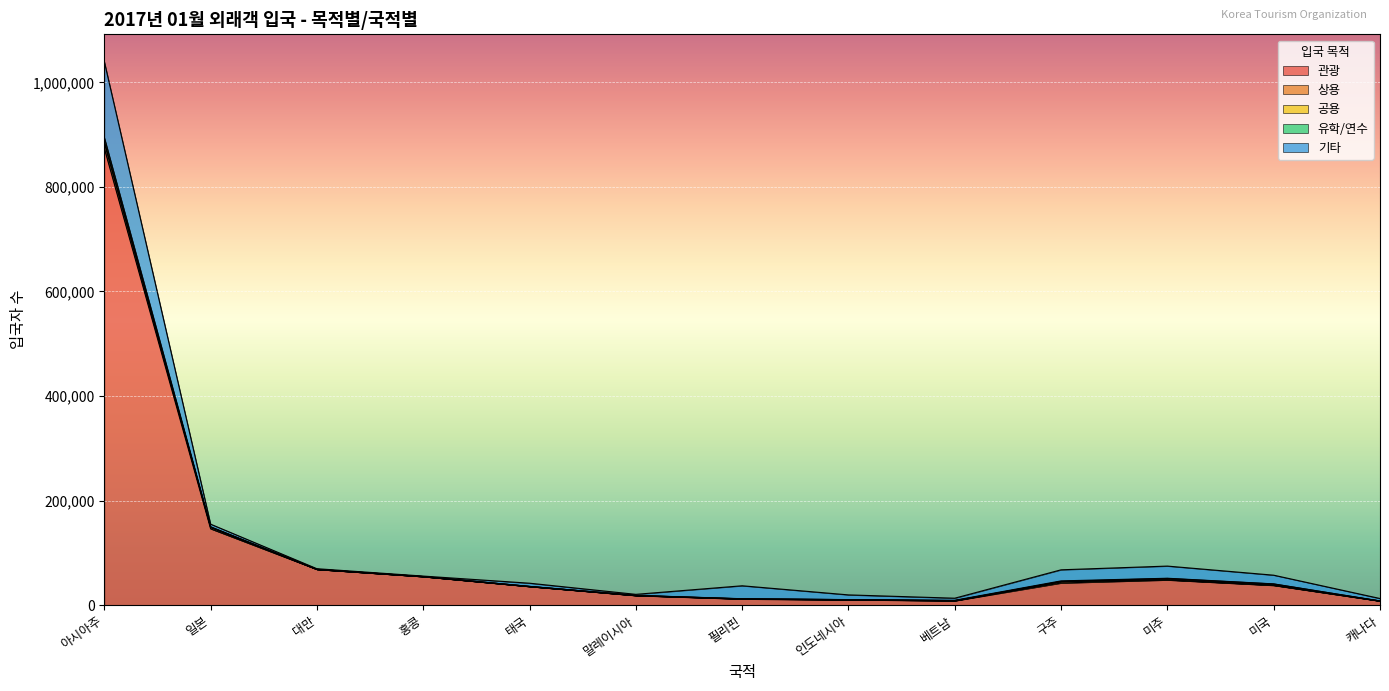

What position from the left is 말레이시아?

6